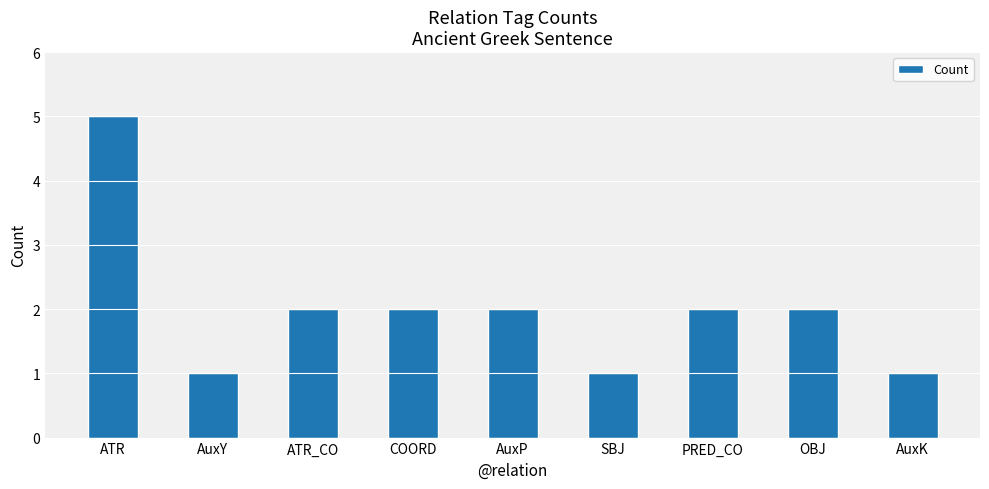

What is the label of the 3rd bar from the right?

PRED_CO